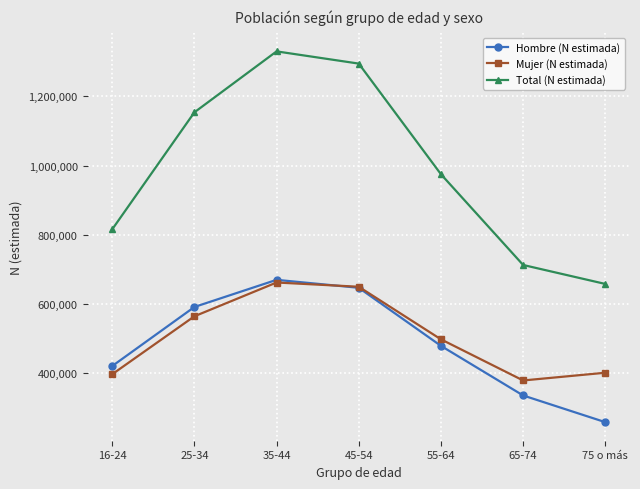

At which category is the sum across all series the highest?

35-44